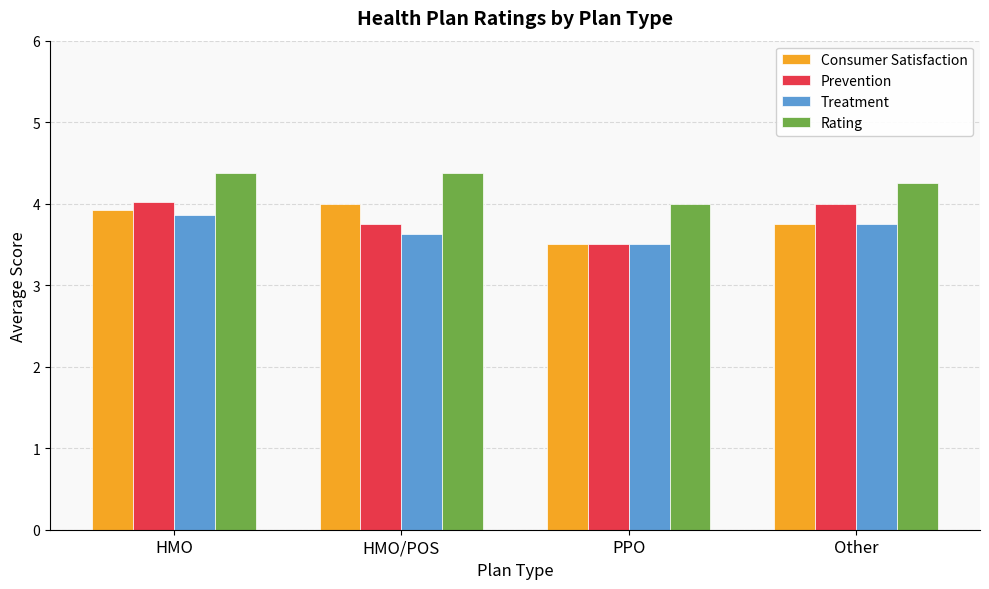

Is the value of Rating at HMO/POS greater than the value of Consumer Satisfaction at Other?

Yes